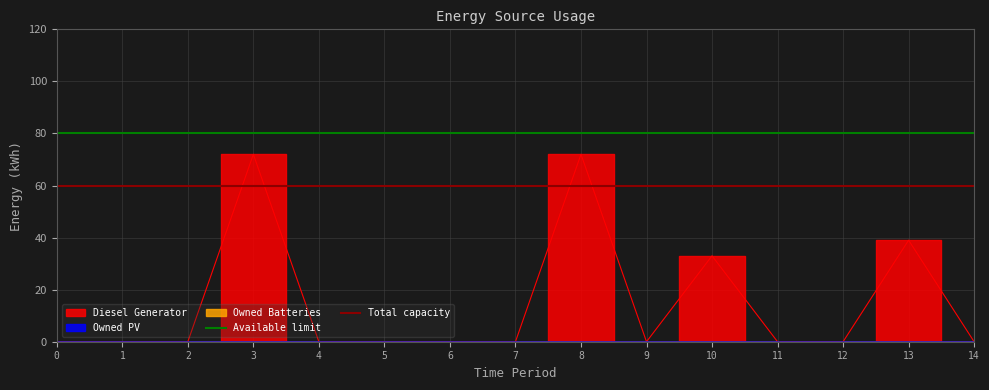

How many lines are shown in the chart?

2